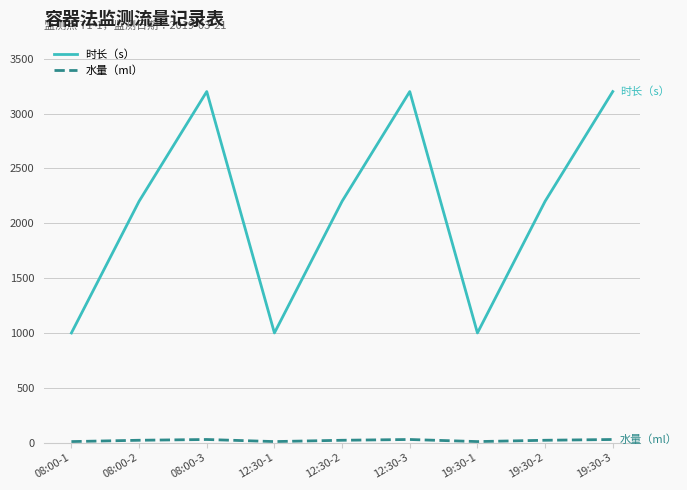

Which series has the largest total across all categories?

时长（s）